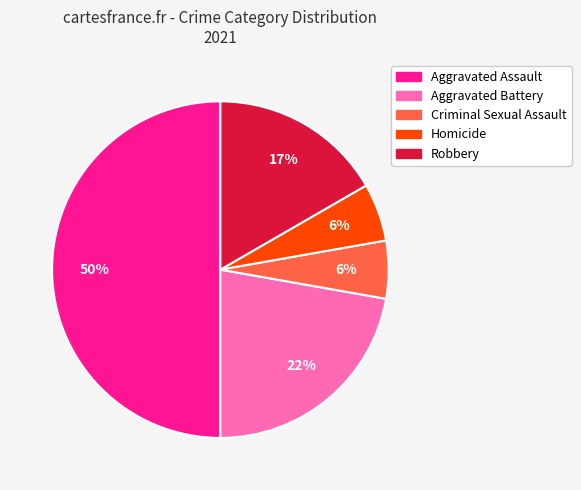

What percentage is the Homicide slice, to the nearest percent?

6%